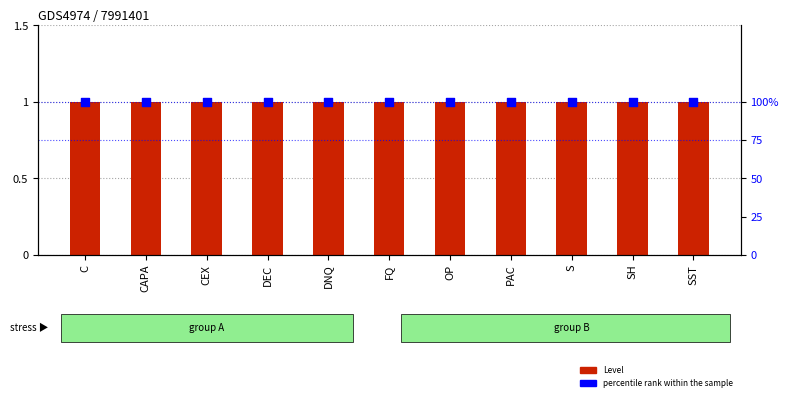

Is the value of Level at S greater than the value of percentile rank within the sample at C?

No